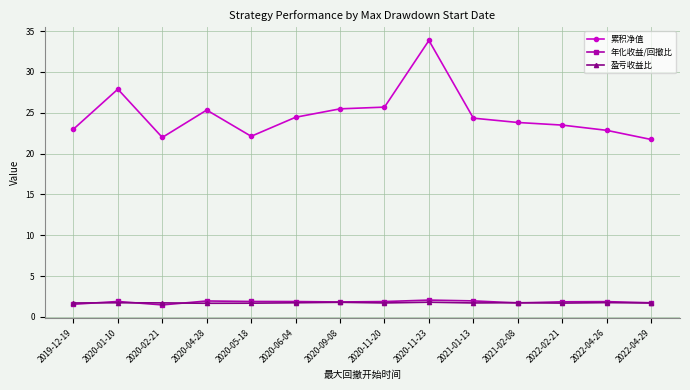

What value does the 累积净值 series have at 2020-02-21?

22.0